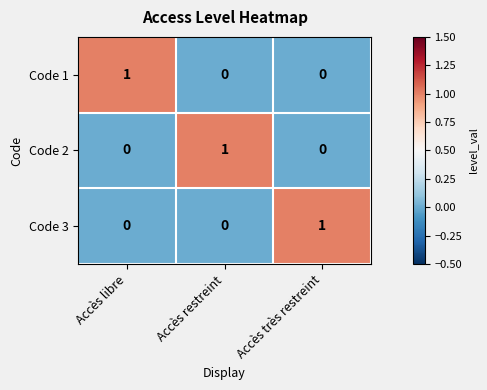

How many categories are shown in the chart?

3